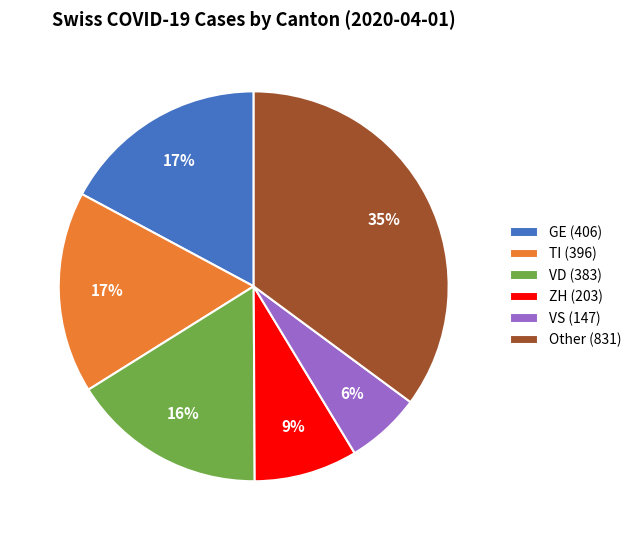

To the nearest percent, what is the difference between the largest and smallest slice percentages?

29%